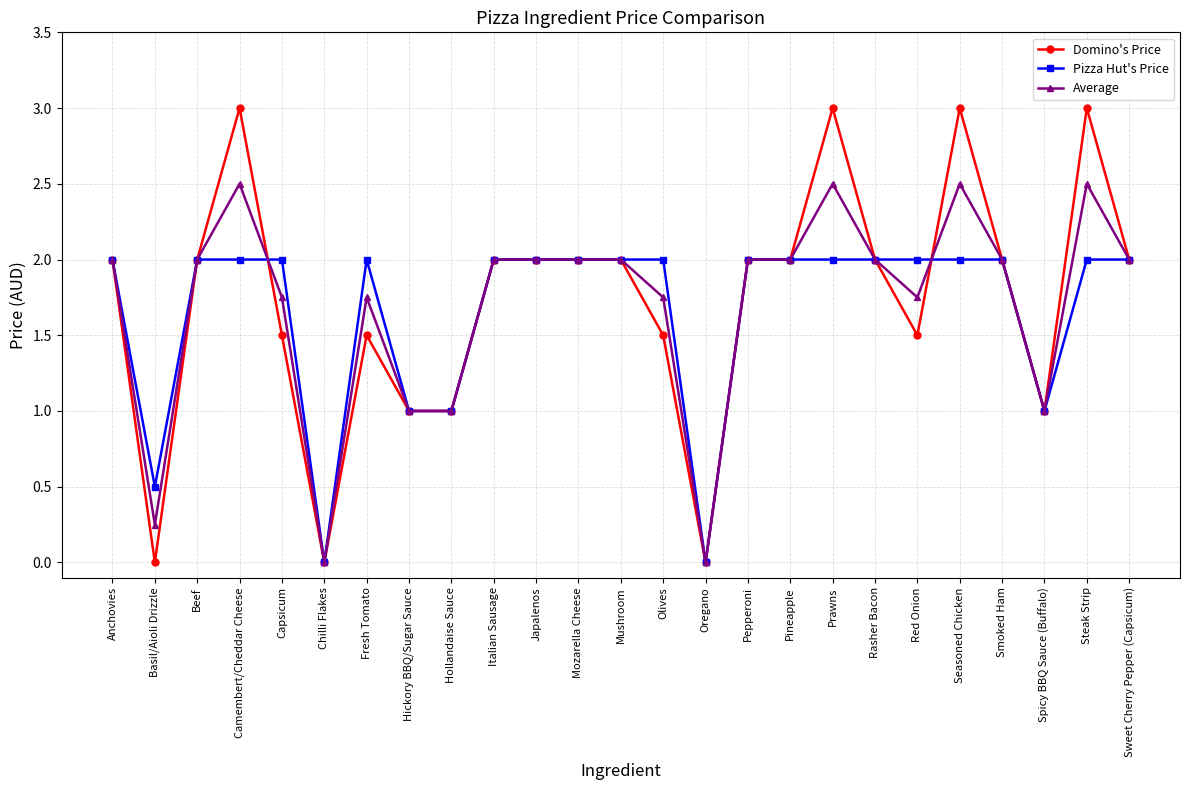

What is the average value of the Average series?

1.7